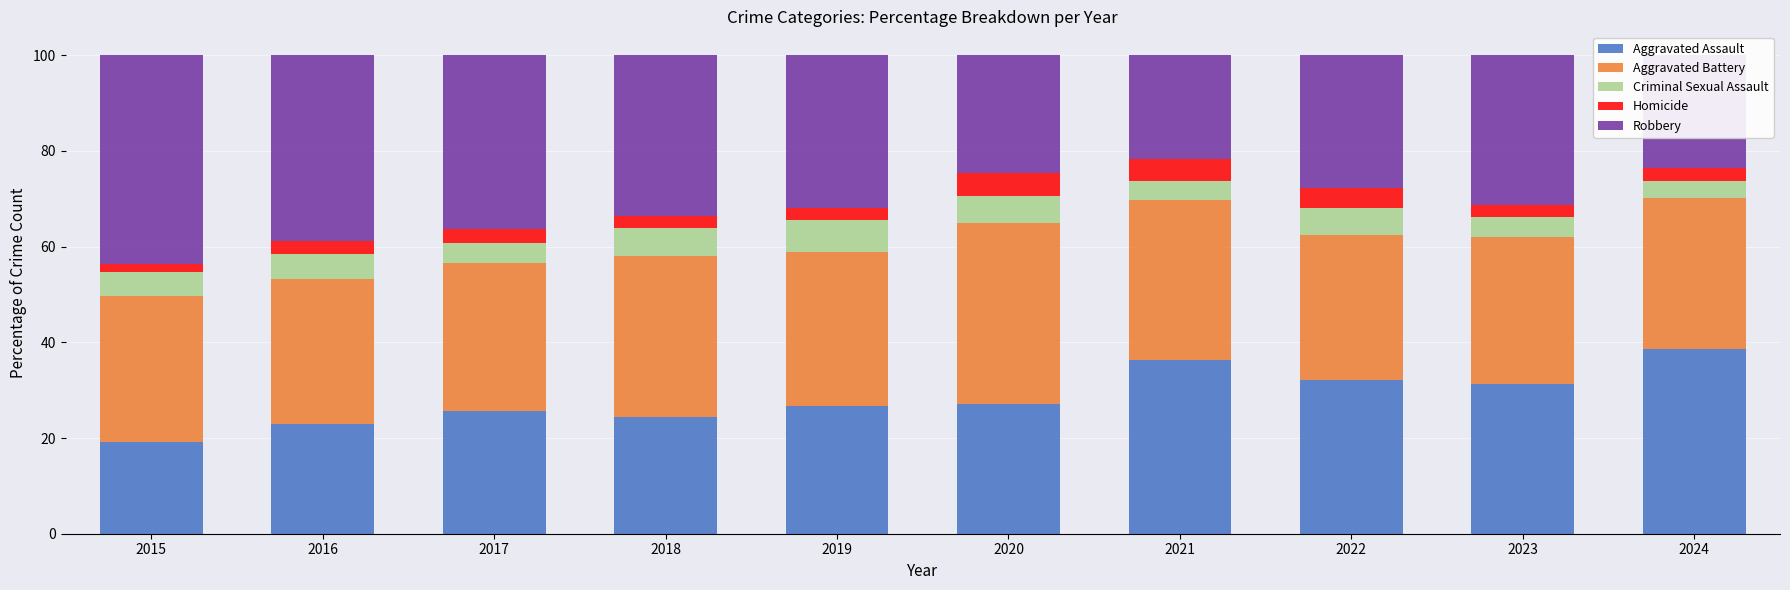

The value of Aggravated Assault at 2024 is 67.9. True or false?

False